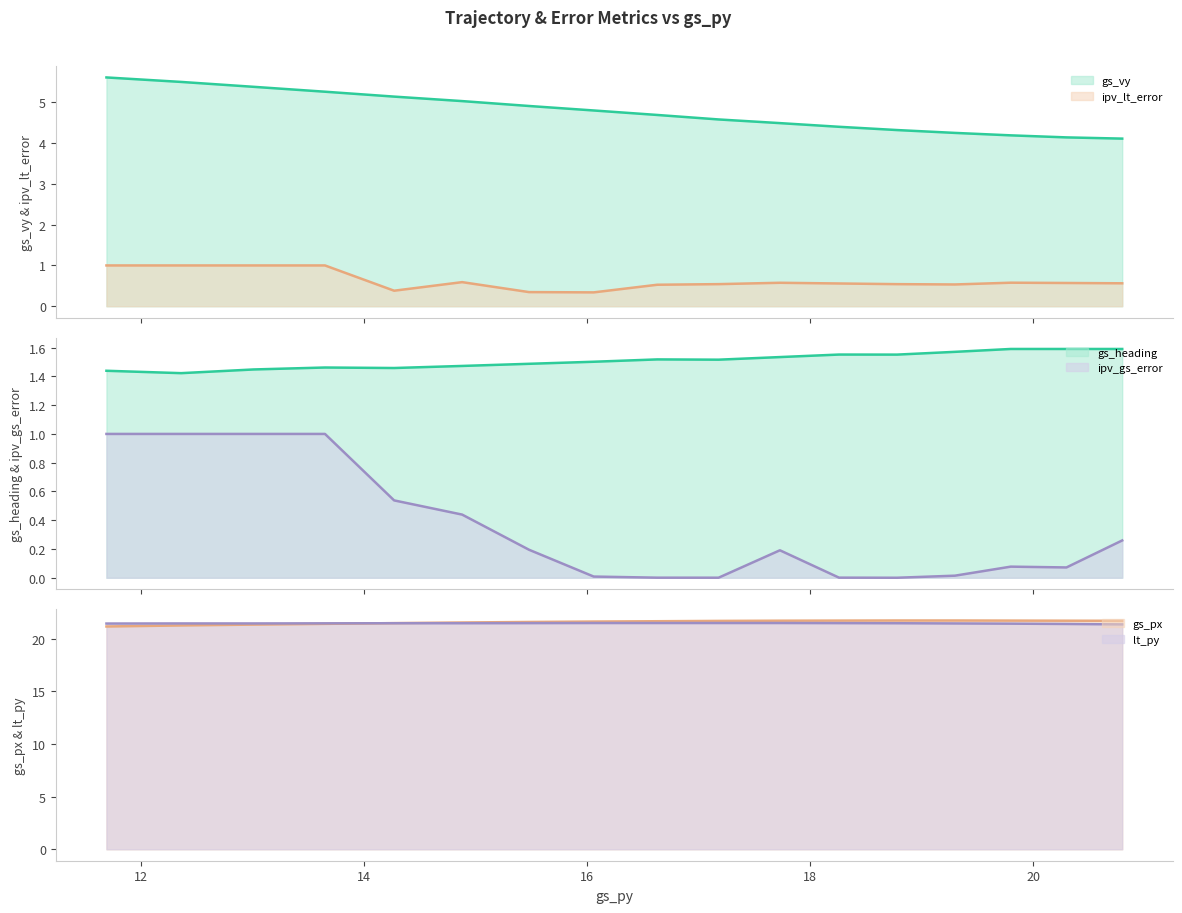

What is the difference between the maximum and minimum values in the ipv_gs_error series?

1.0